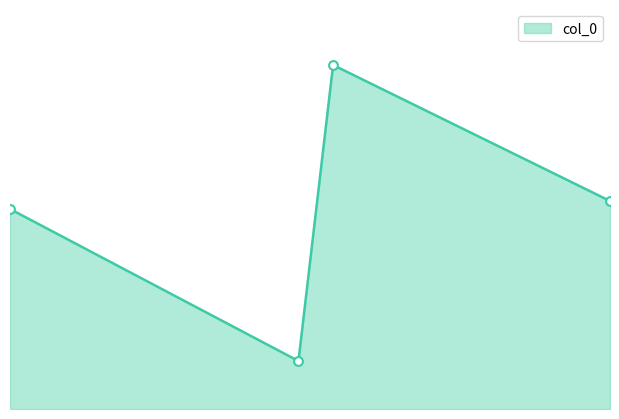

Is this an area chart (filled region under the line)?

Yes